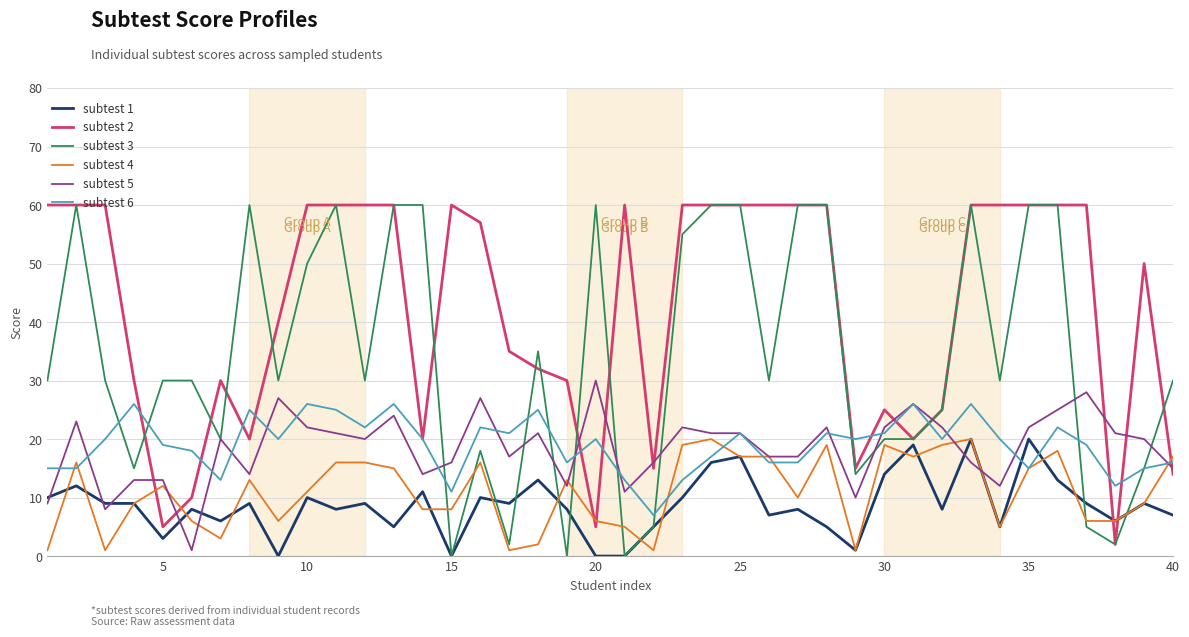

What is the highest value of the subtest 6 series?

26